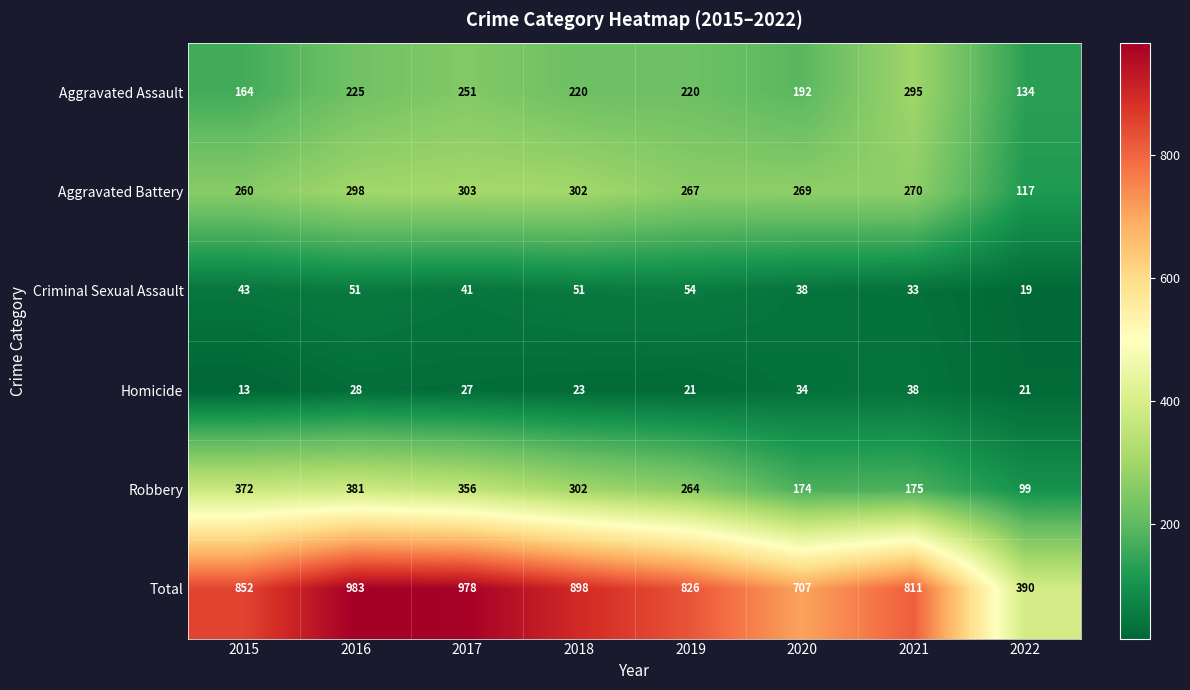

The value of Criminal Sexual Assault at 2020 is 38. True or false?

True